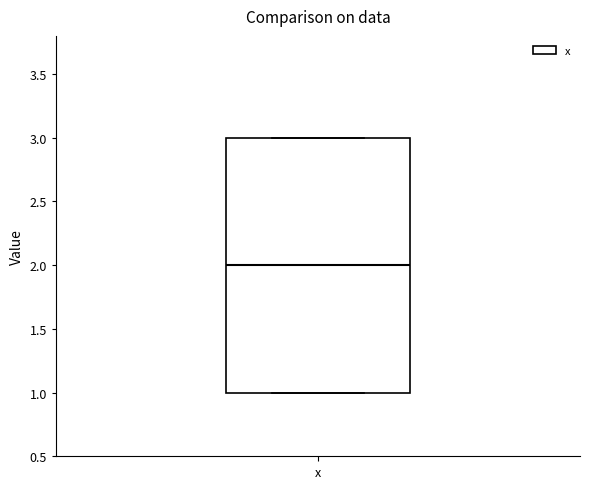

Where is the lower edge of the box for x on the y-axis? The values are not printed on the chart, so give them approximately, as read against the axis.

1